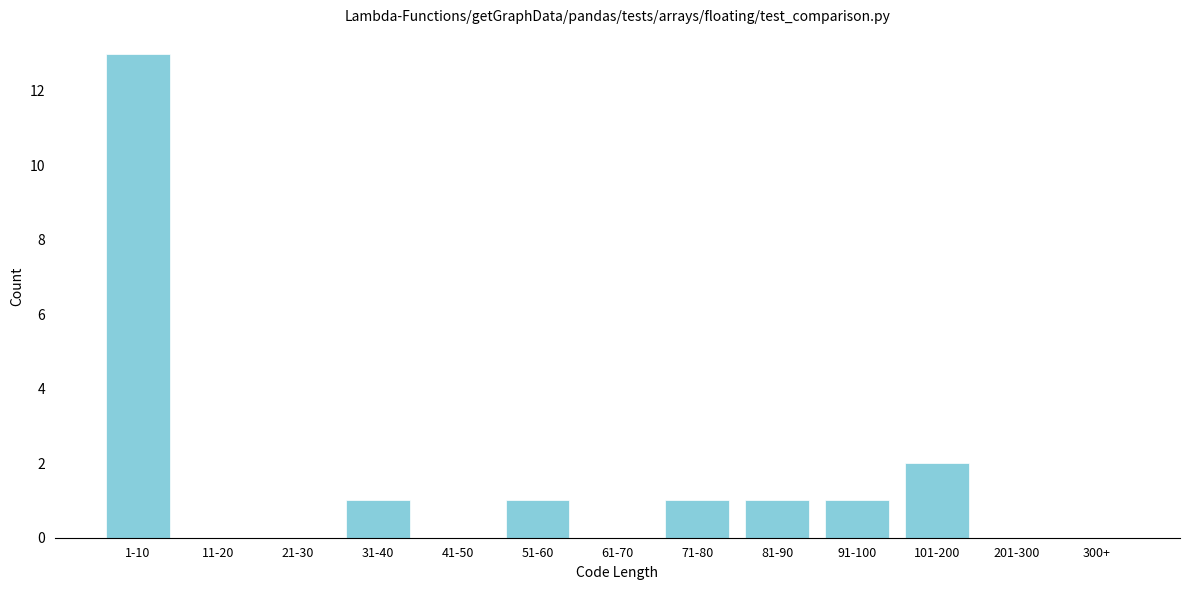

Reading left to right, extract all data points from this chart.

1-10=13	11-20=0	21-30=0	31-40=1	41-50=0	51-60=1	61-70=0	71-80=1	81-90=1	91-100=1	101-200=2	201-300=0	300+=0